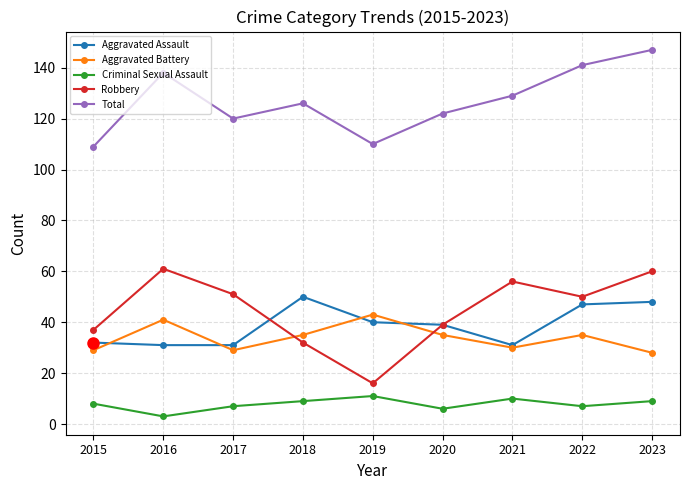

What is the minimum value for Aggravated Assault?

31